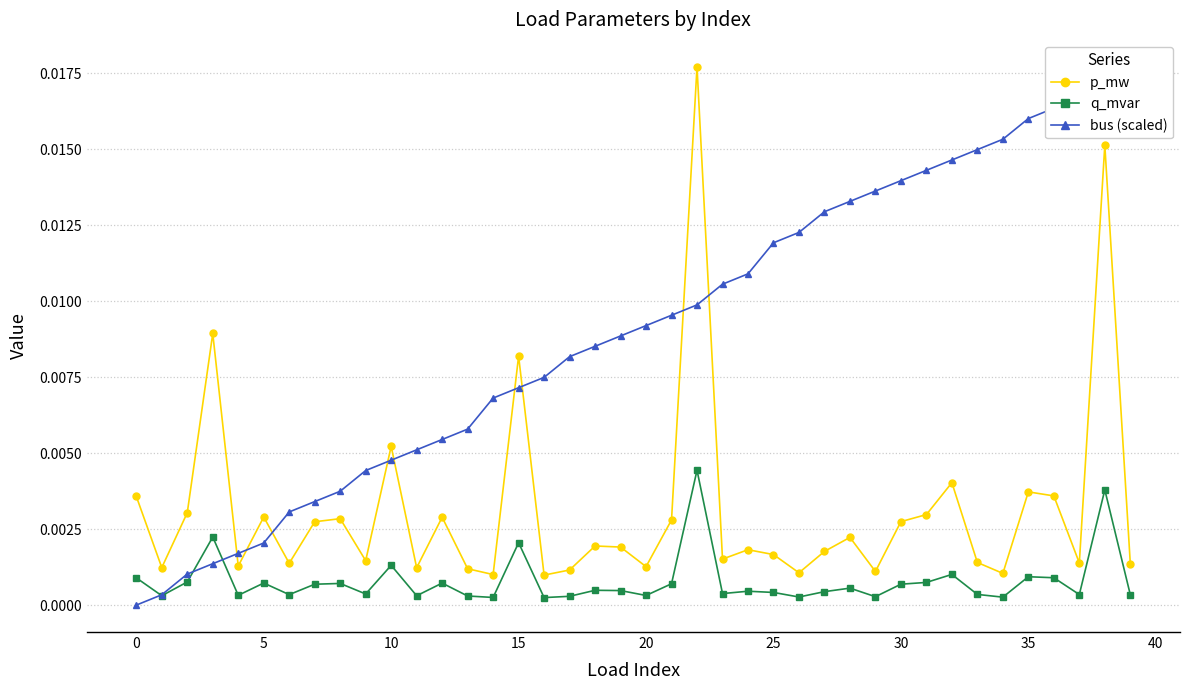

The p_mw series shows 0.0 at 18. True or false?

False